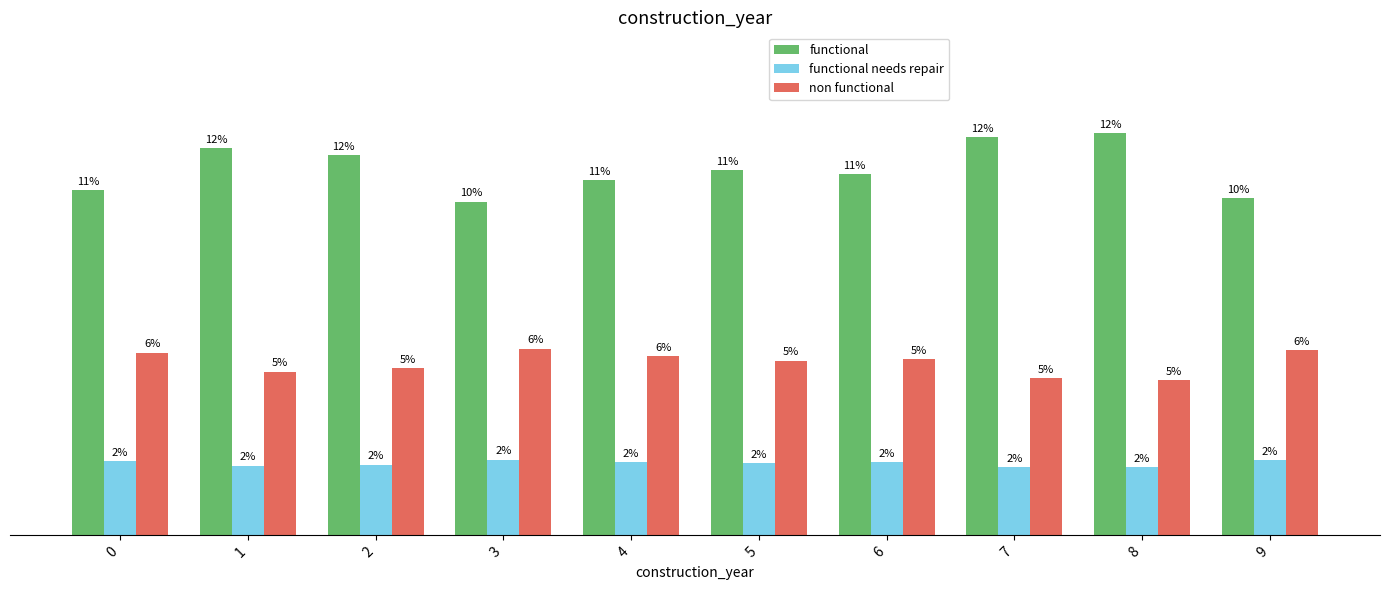

At which label is non functional closest to 0?

8